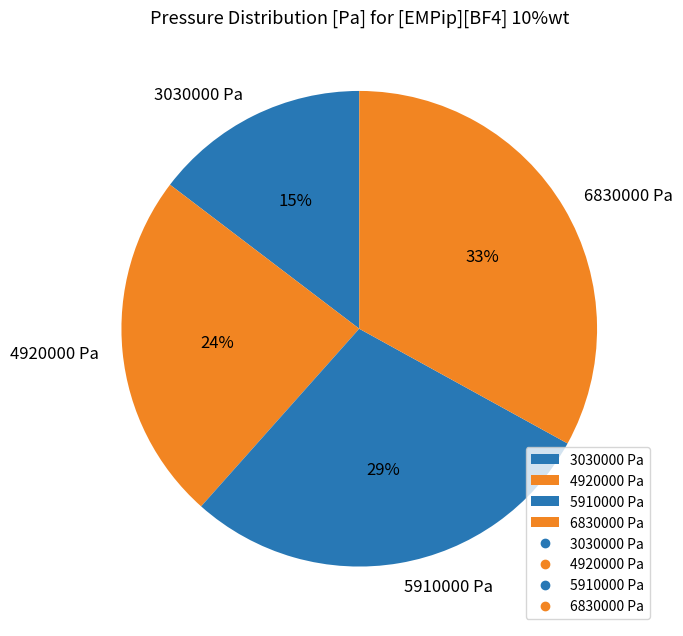

The 3030000 Pa slice represents 23% of the pie. True or false?

False